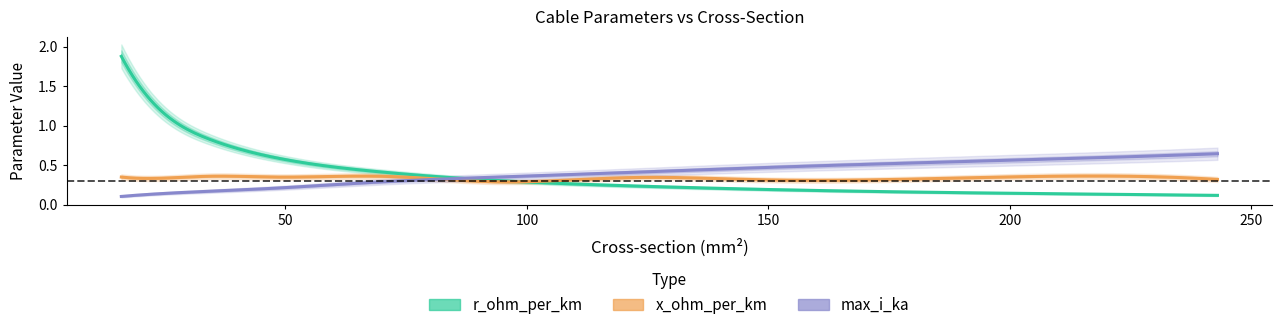

At 184, list the series in order from largest to smallest.

max_i_ka, x_ohm_per_km, r_ohm_per_km